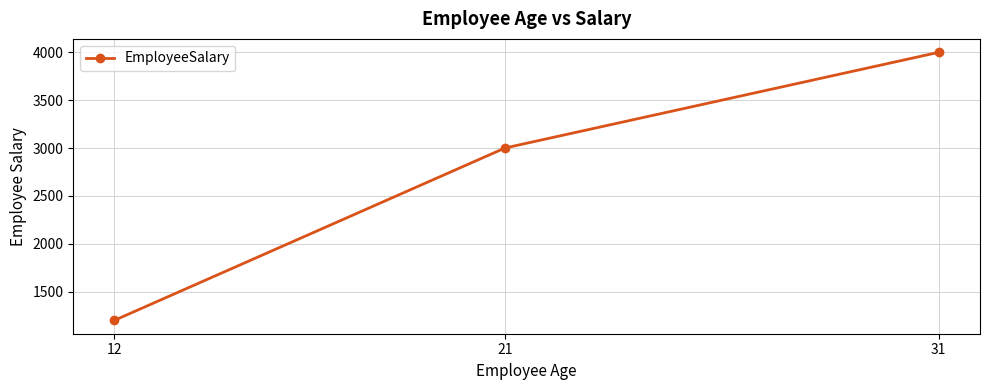

How many data points are less than 3000?

1